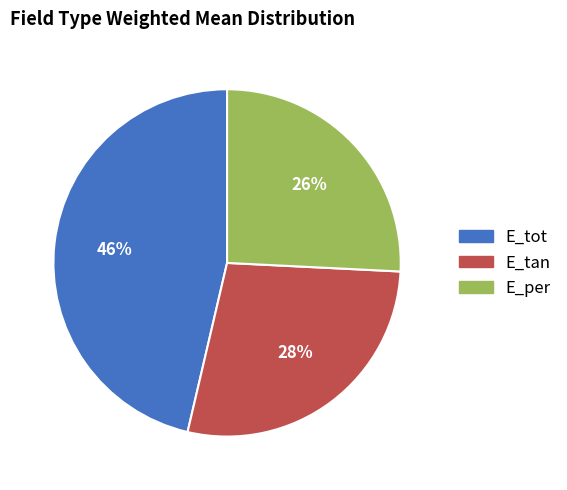

What percentage is the E_tan slice, to the nearest percent?

28%